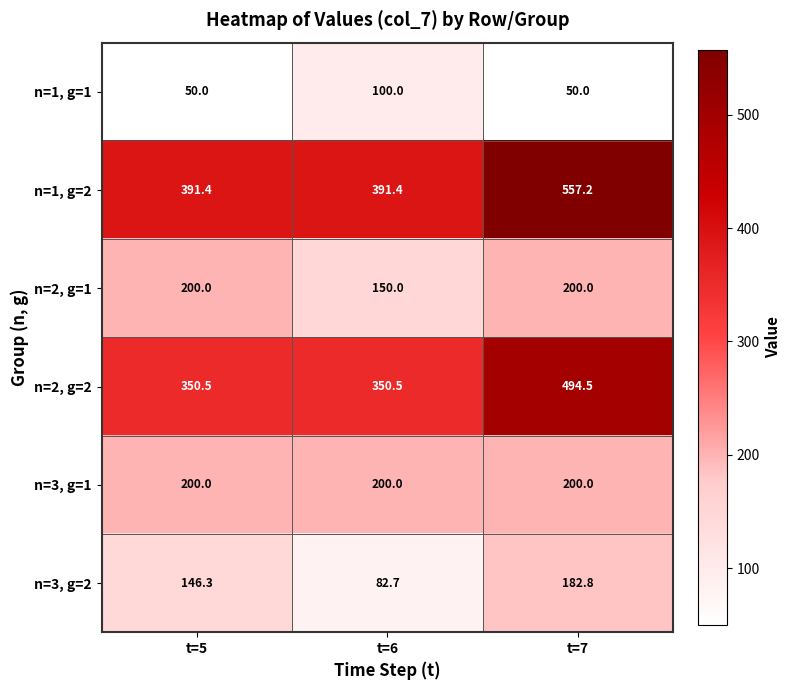

How many categories are shown in the chart?

3